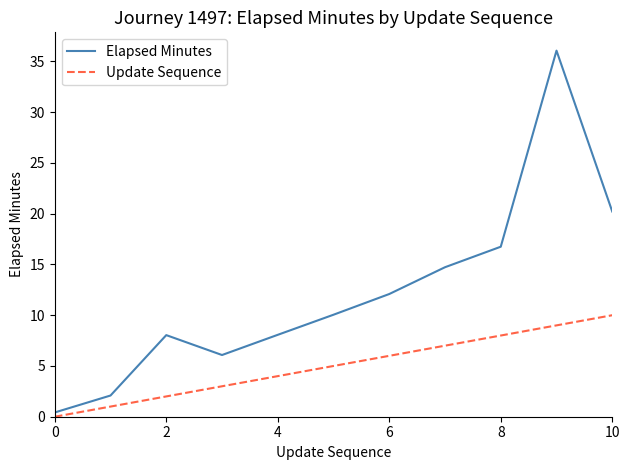

What is the difference between the maximum and minimum values in the Update Sequence series?

10.0